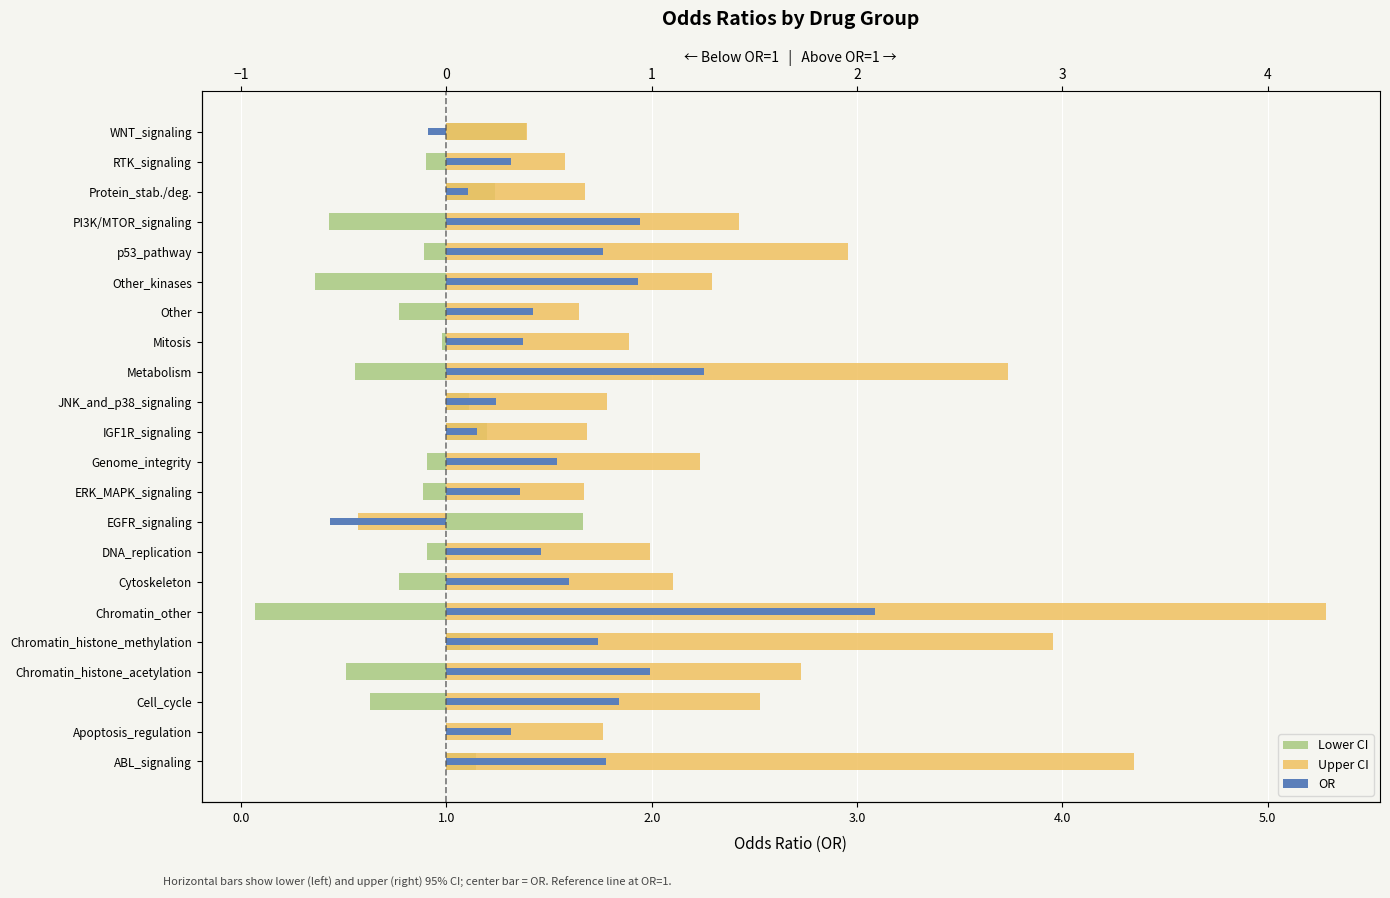

How many negative values does the Upper CI series have?

1